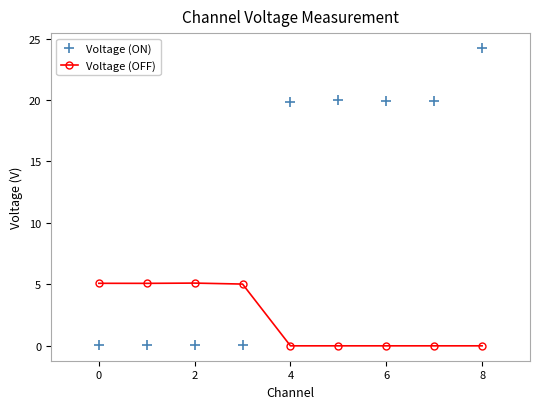

At how many categories does at least one series exceed 17?

5